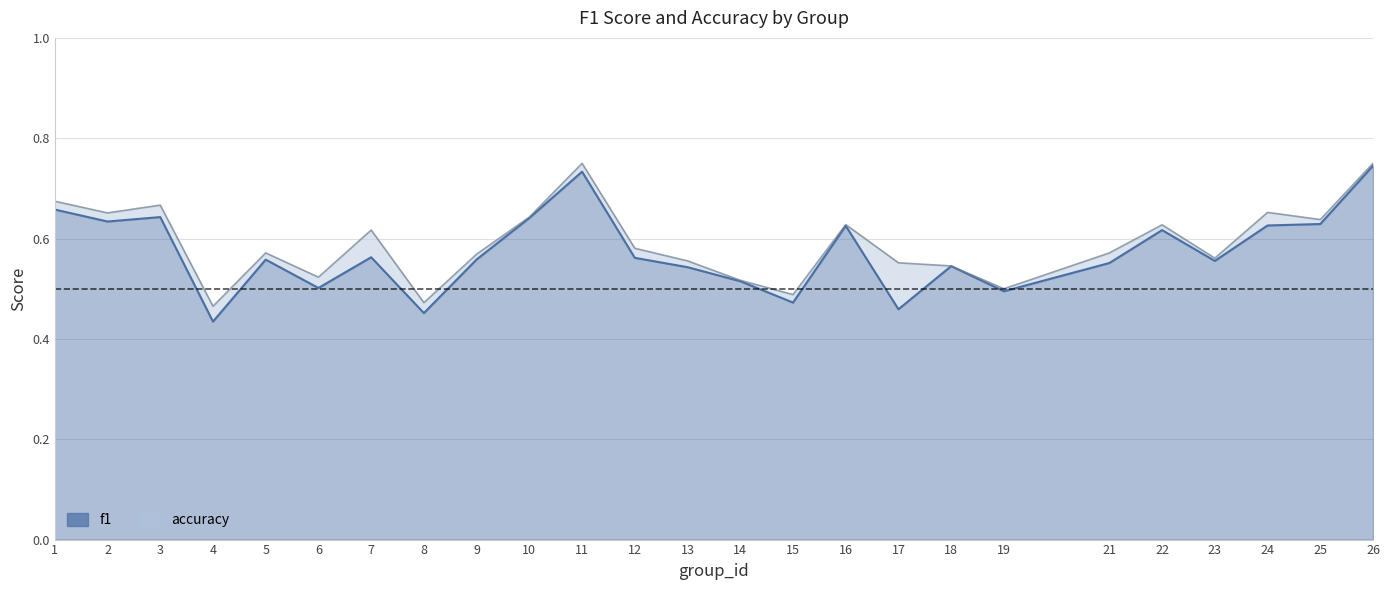

Rank the categories by f1 value from highest to lowest.

26, 11, 1, 3, 10, 2, 25, 24, 16, 22, 7, 12, 9, 5, 23, 21, 18, 13, 14, 6, 19, 15, 17, 8, 4